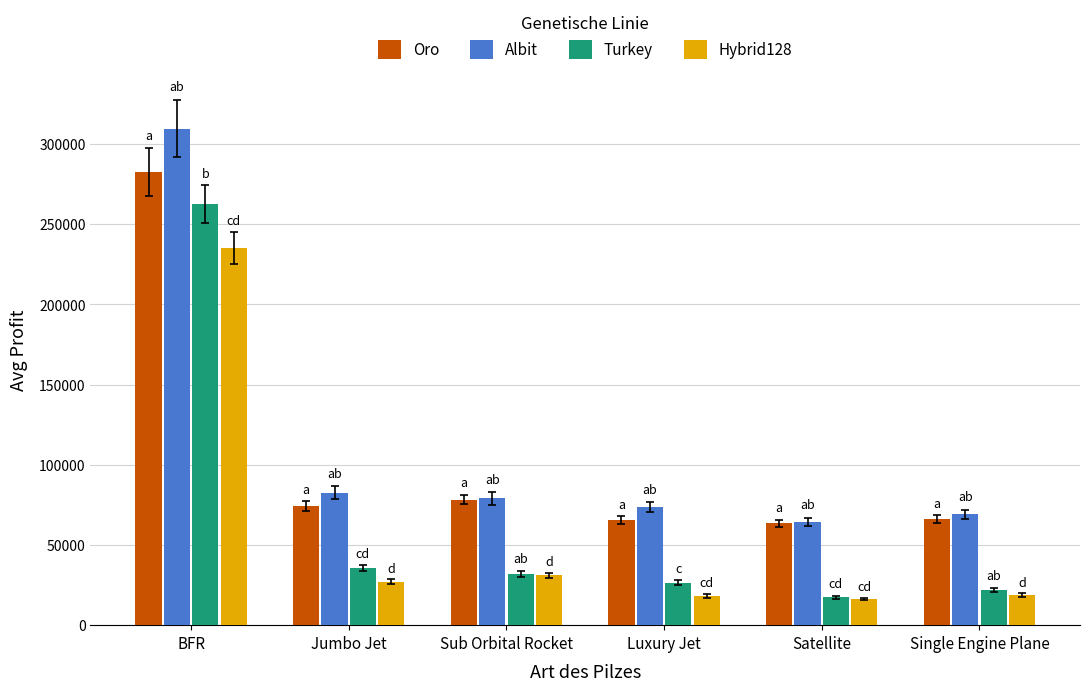

What is the difference between the second highest and minimum values in the Albit series?

18178.5